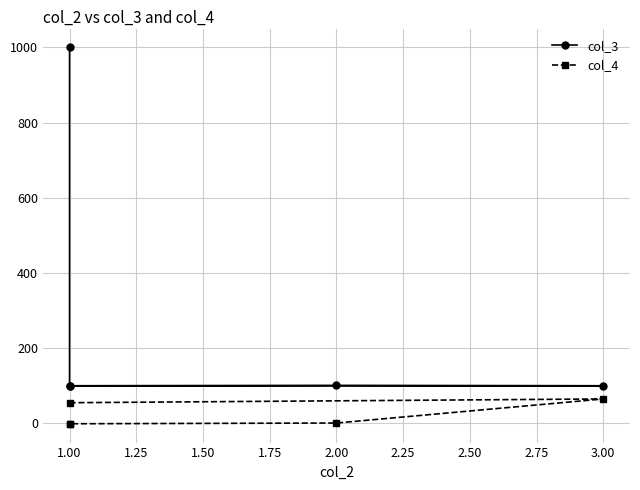

What is the sum of all col_4 values?

119